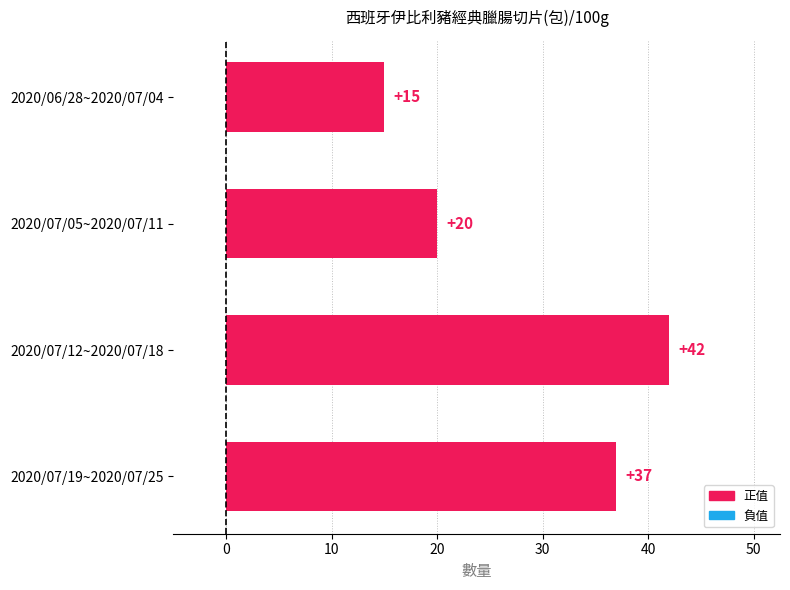

What is the label of the 4th bar from the bottom?

2020/06/28~2020/07/04